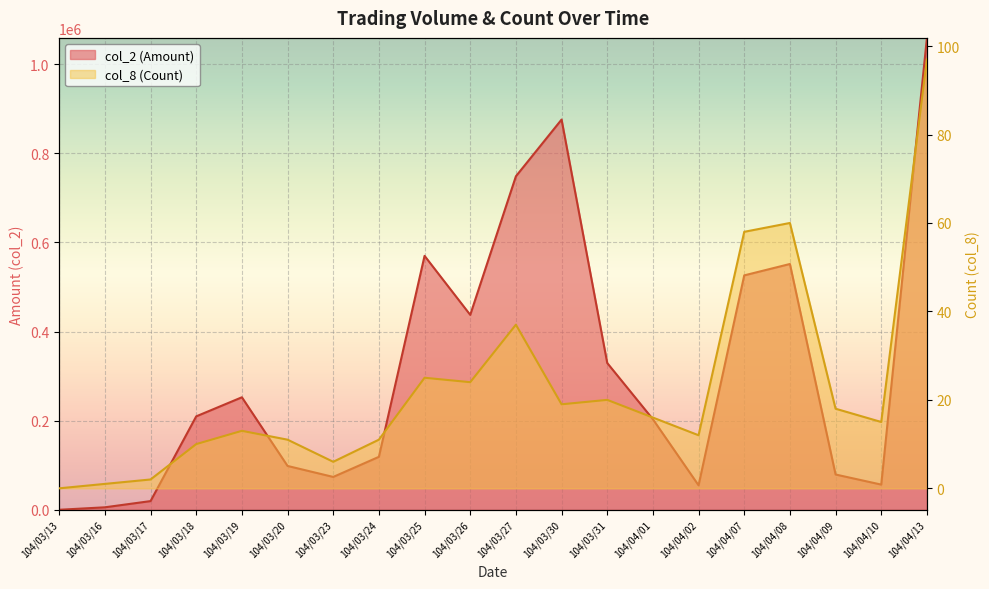

List the series in order of their overall mean, lowest first.

col_8 (Count), col_2 (Amount)